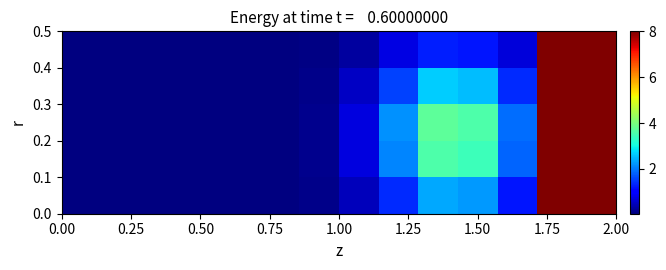

Count the number of categories in the chart.

14